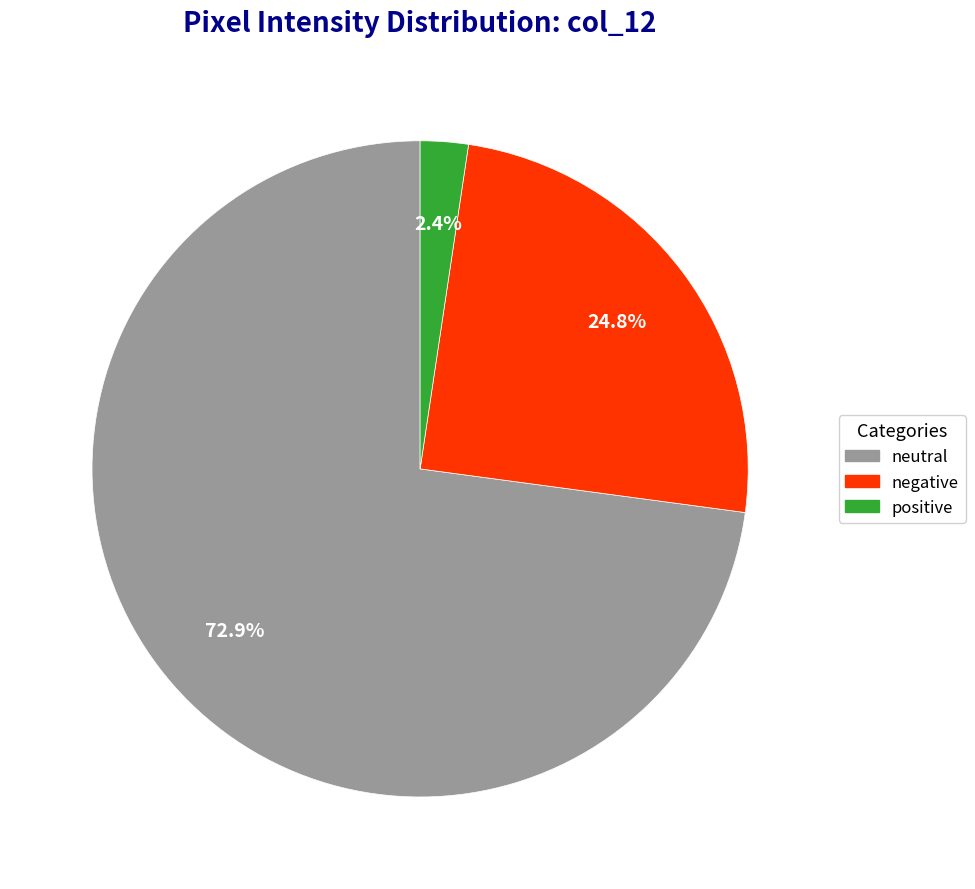

Is there any slice that represents more than half of the pie?

Yes